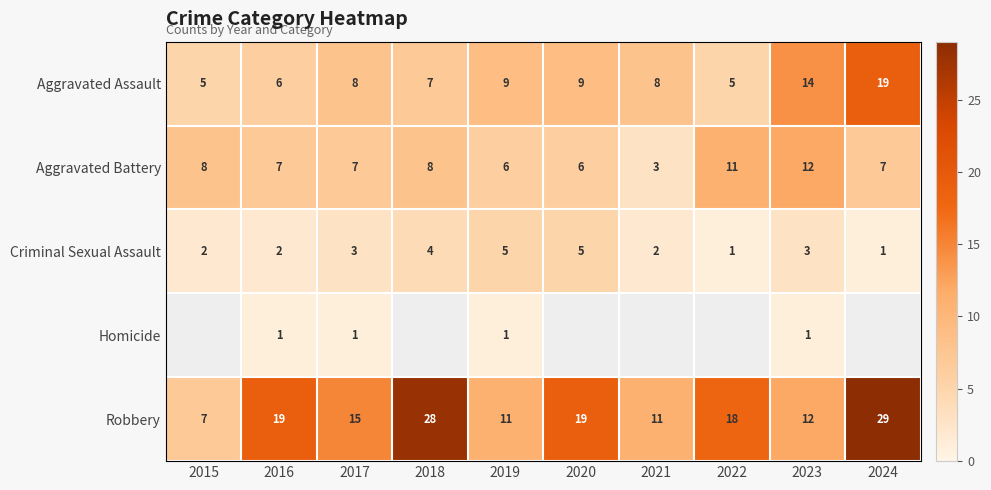

Rank the series at 2019 from lowest to highest value.

Homicide, Criminal Sexual Assault, Aggravated Battery, Aggravated Assault, Robbery